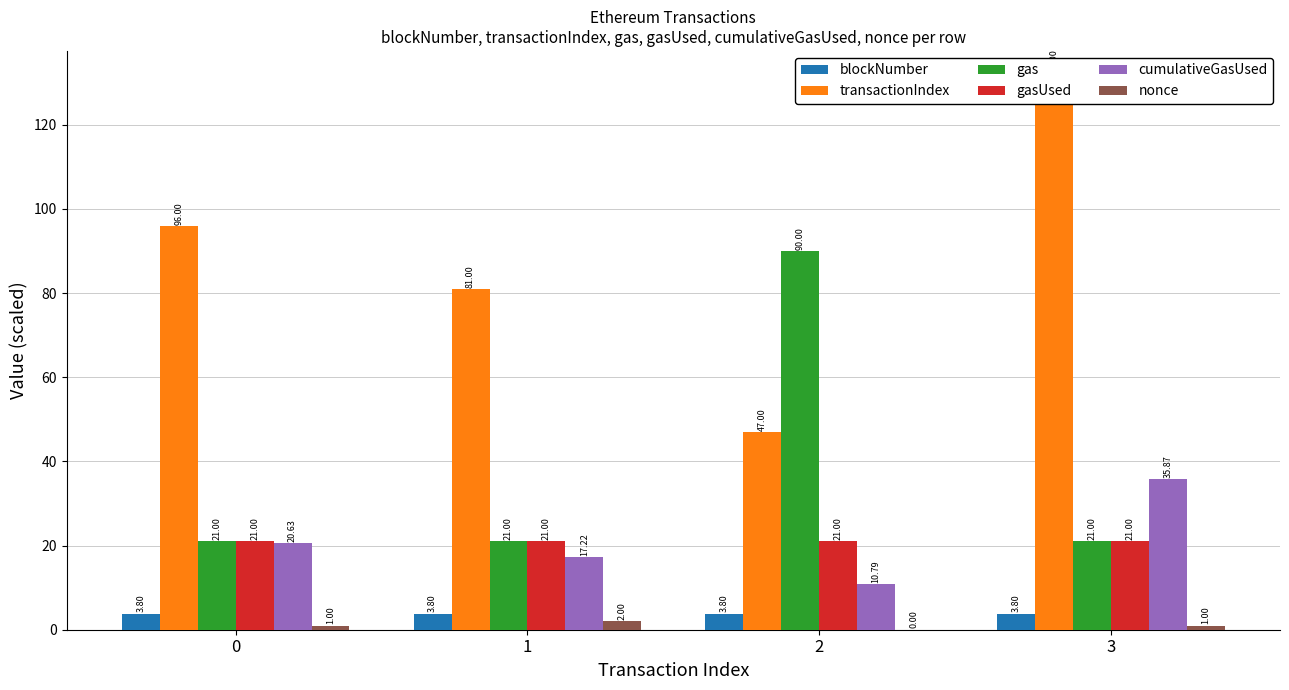

True or false: nonce has a value of 1.0 at 0.

True